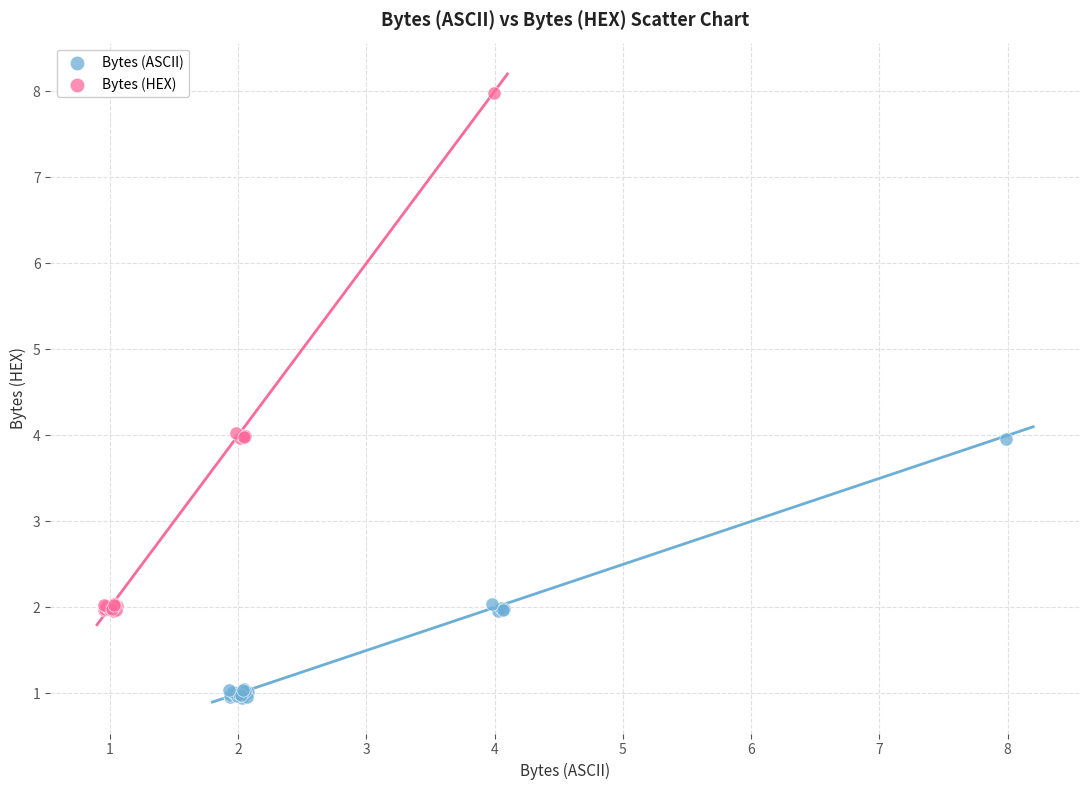

Which series has the largest Y range (max minus min)?

Bytes (HEX)